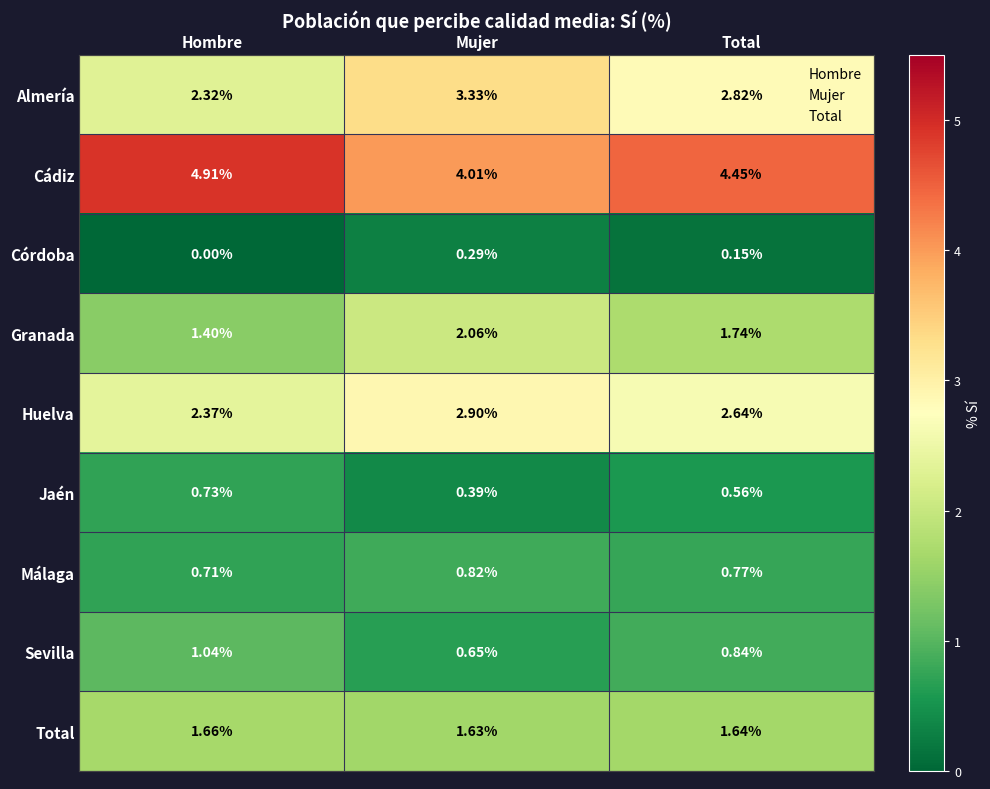

Which series has the widest spread of values?

Almería